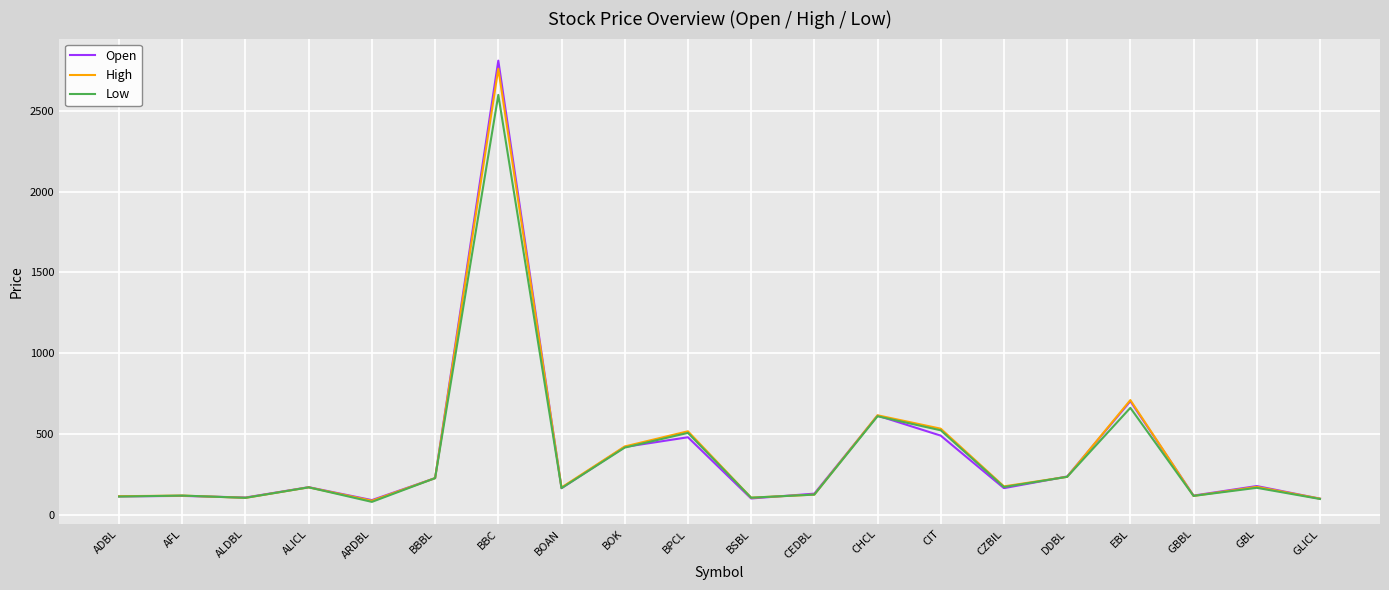

What position from the left is CEDBL?

12